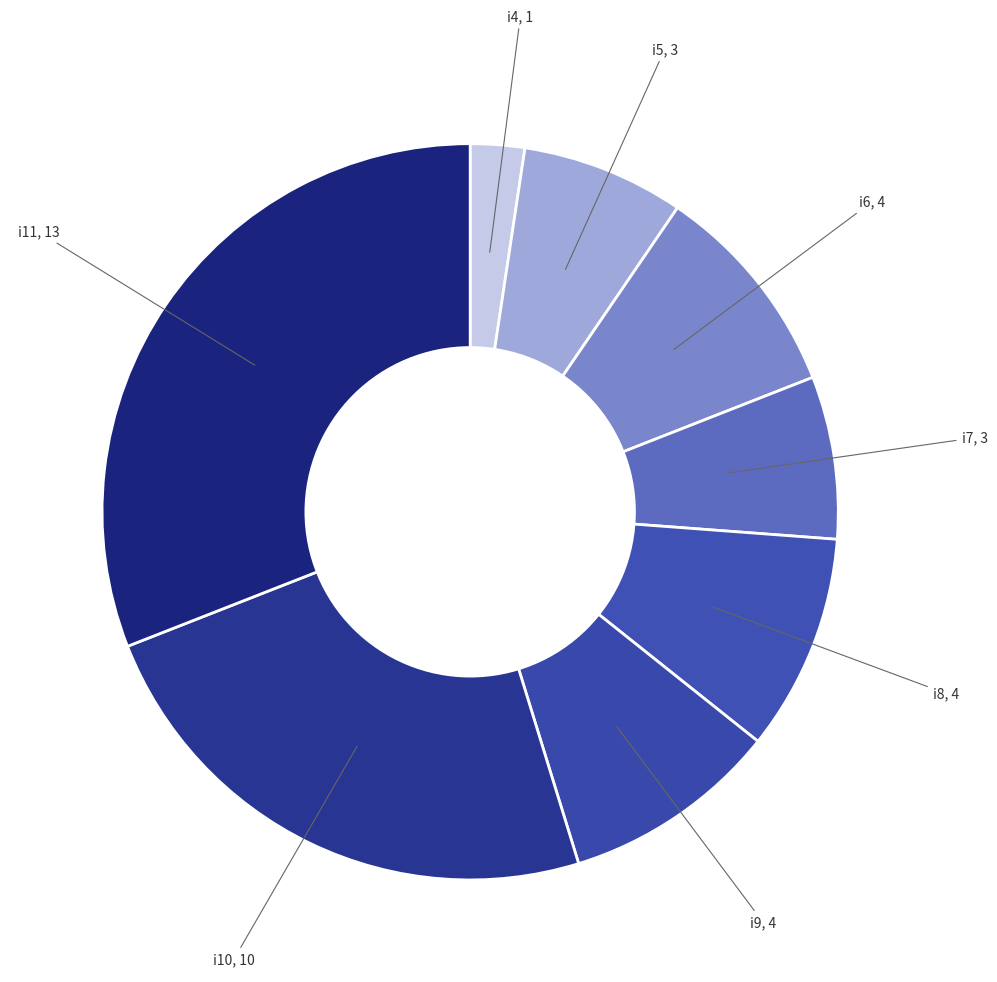

Which category has the smallest portion of the pie?

i4